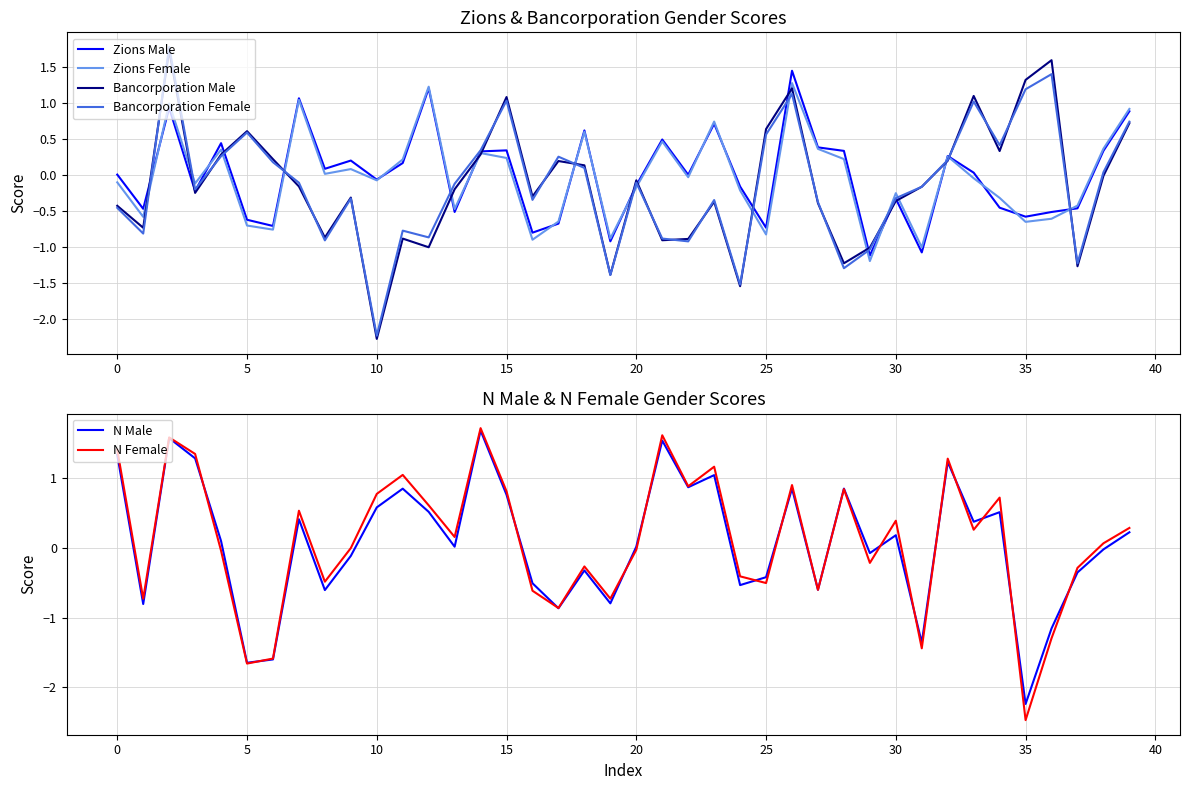

Reading left to right, transcribe all the data shown in this chart.

Zions Male: -0.0	-0.5	0.9	-0.2	0.4	-0.6	-0.7	1.1	0.1	0.2	-0.1	0.2	1.2	-0.5	0.3	0.3	-0.8	-0.7	0.6	-0.9	-0.1	0.5	-0.0	0.7	-0.2	-0.7	1.4	0.4	0.3	-1.1	-0.3	-1.1	0.3	0.0	-0.5	-0.6	-0.5	-0.5	0.3	0.9
Zions Female: -0.1	-0.6	1.0	-0.1	0.3	-0.7	-0.8	1.0	0.0	0.1	-0.1	0.2	1.2	-0.5	0.3	0.2	-0.9	-0.7	0.6	-0.9	-0.2	0.5	-0.0	0.7	-0.2	-0.8	1.3	0.4	0.2	-1.2	-0.3	-1.0	0.3	-0.1	-0.3	-0.7	-0.6	-0.4	0.4	0.9
Bancorporation Male: -0.4	-0.7	1.7	-0.3	0.3	0.6	0.2	-0.2	-0.9	-0.3	-2.3	-0.9	-1.0	-0.2	0.3	1.1	-0.3	0.2	0.1	-1.4	-0.1	-0.9	-0.9	-0.4	-1.6	0.6	1.2	-0.4	-1.2	-1.0	-0.4	-0.2	0.2	1.1	0.3	1.3	1.6	-1.3	-0.0	0.7
Bancorporation Female: -0.5	-0.8	1.8	-0.2	0.3	0.6	0.2	-0.1	-0.9	-0.3	-2.2	-0.8	-0.9	-0.1	0.3	1.0	-0.4	0.2	0.1	-1.4	-0.1	-0.9	-0.9	-0.4	-1.5	0.6	1.1	-0.4	-1.3	-1.0	-0.3	-0.2	0.2	1.0	0.4	1.2	1.4	-1.2	0.0	0.7
N Male: 1.3	-0.8	1.6	1.3	0.1	-1.6	-1.6	0.4	-0.6	-0.1	0.6	0.8	0.5	0.0	1.7	0.8	-0.5	-0.9	-0.3	-0.8	0.0	1.5	0.9	1.0	-0.5	-0.4	0.9	-0.6	0.9	-0.1	0.2	-1.4	1.2	0.4	0.5	-2.2	-1.2	-0.4	-0.0	0.2
N Female: 1.4	-0.7	1.6	1.3	-0.0	-1.7	-1.6	0.5	-0.5	-0.0	0.8	1.0	0.6	0.2	1.7	0.8	-0.6	-0.9	-0.3	-0.7	-0.0	1.6	0.9	1.2	-0.4	-0.5	0.9	-0.6	0.8	-0.2	0.4	-1.4	1.3	0.3	0.7	-2.5	-1.3	-0.3	0.1	0.3